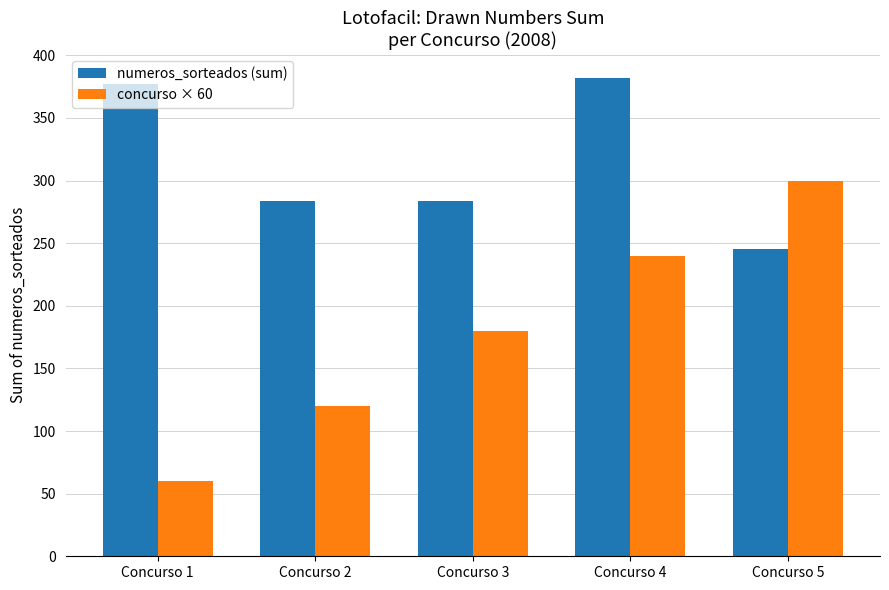

Does the chart contain any negative values?

No